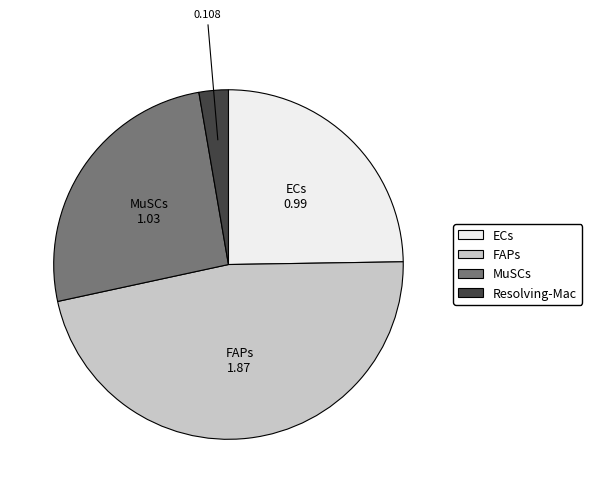

Which category has the smallest portion of the pie?

Resolving-Mac